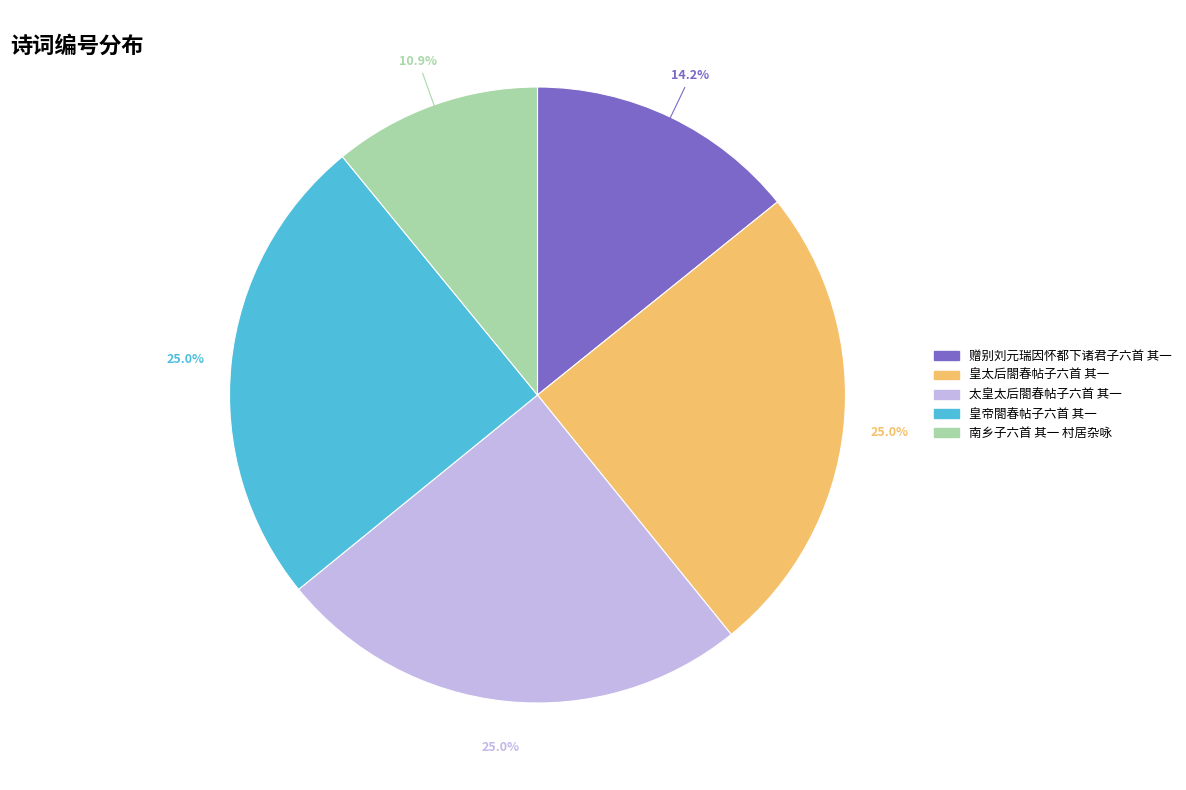

How many slices are in this pie chart?

5